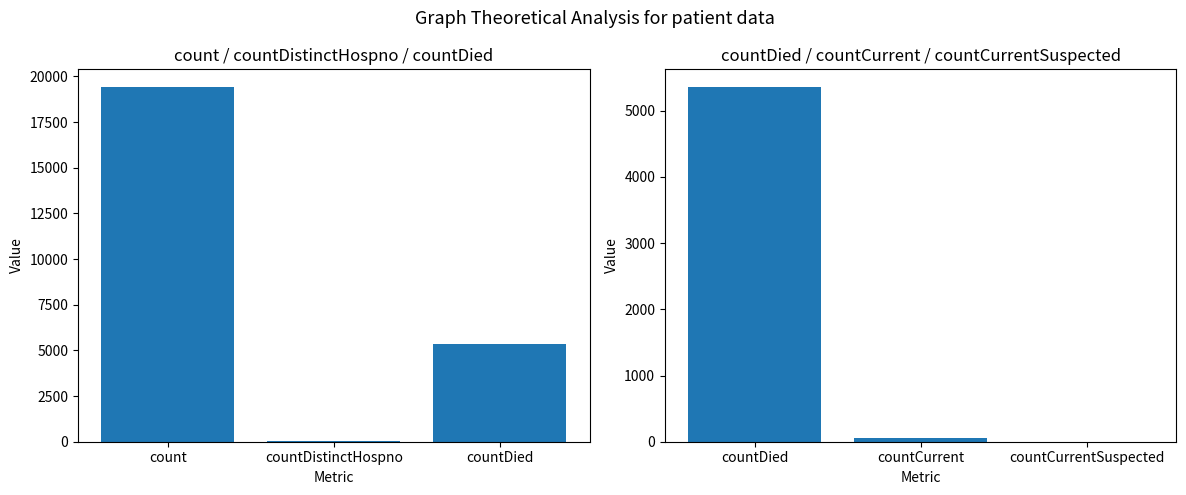

The value at countDied is 3280. True or false?

False